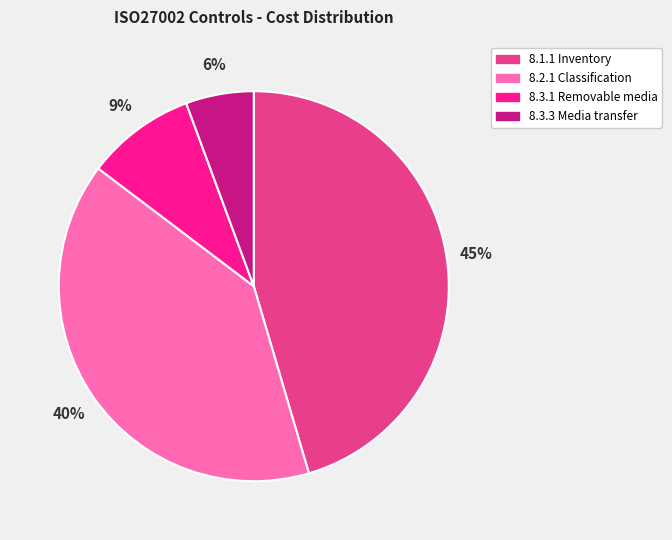

Rank the categories by value from highest to lowest.

8.1.1 Inventory, 8.2.1 Classification, 8.3.1 Removable media, 8.3.3 Media transfer